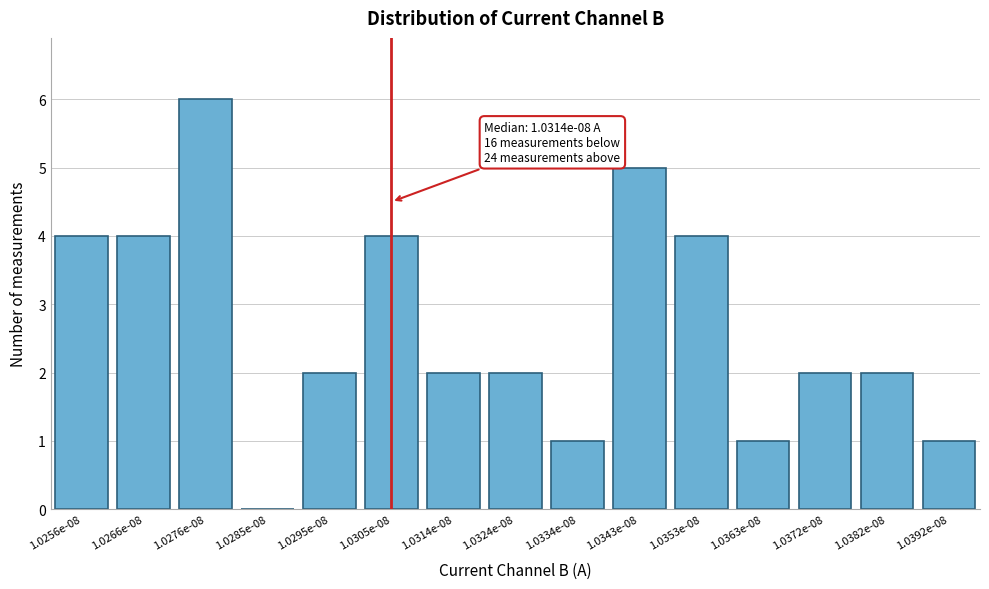

Reading left to right, list all the values displayed in this chart.

1.0256e-08=4	1.0266e-08=4	1.0276e-08=6	1.0285e-08=0	1.0295e-08=2	1.0305e-08=4	1.0314e-08=2	1.0324e-08=2	1.0334e-08=1	1.0343e-08=5	1.0353e-08=4	1.0363e-08=1	1.0372e-08=2	1.0382e-08=2	1.0392e-08=1